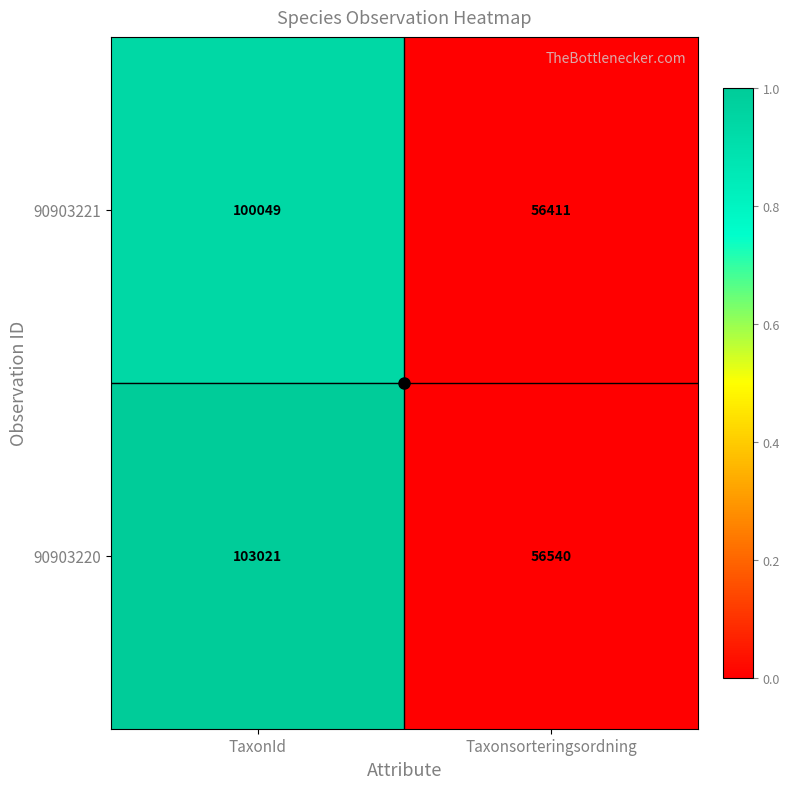

At Taxonsorteringsordning, list the series in order from smallest to largest.

90903221, 90903220